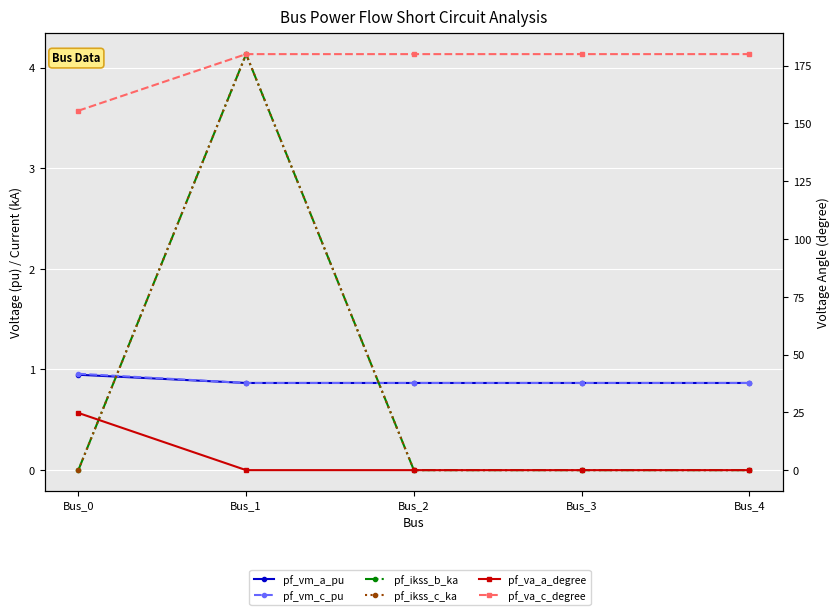

Count the number of categories in the chart.

5